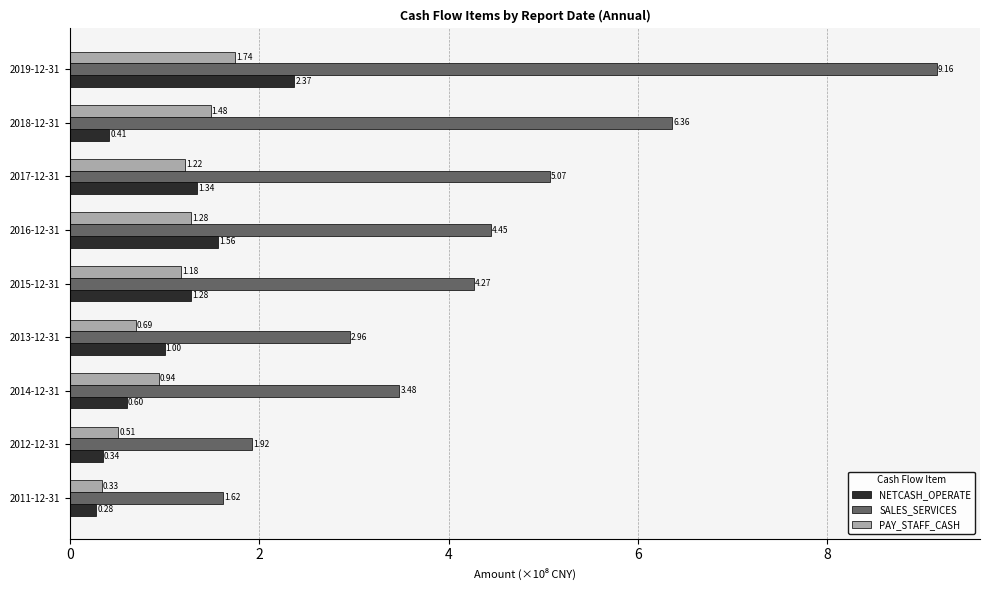

What is the total value across all series at 2013-12-31?

4.7